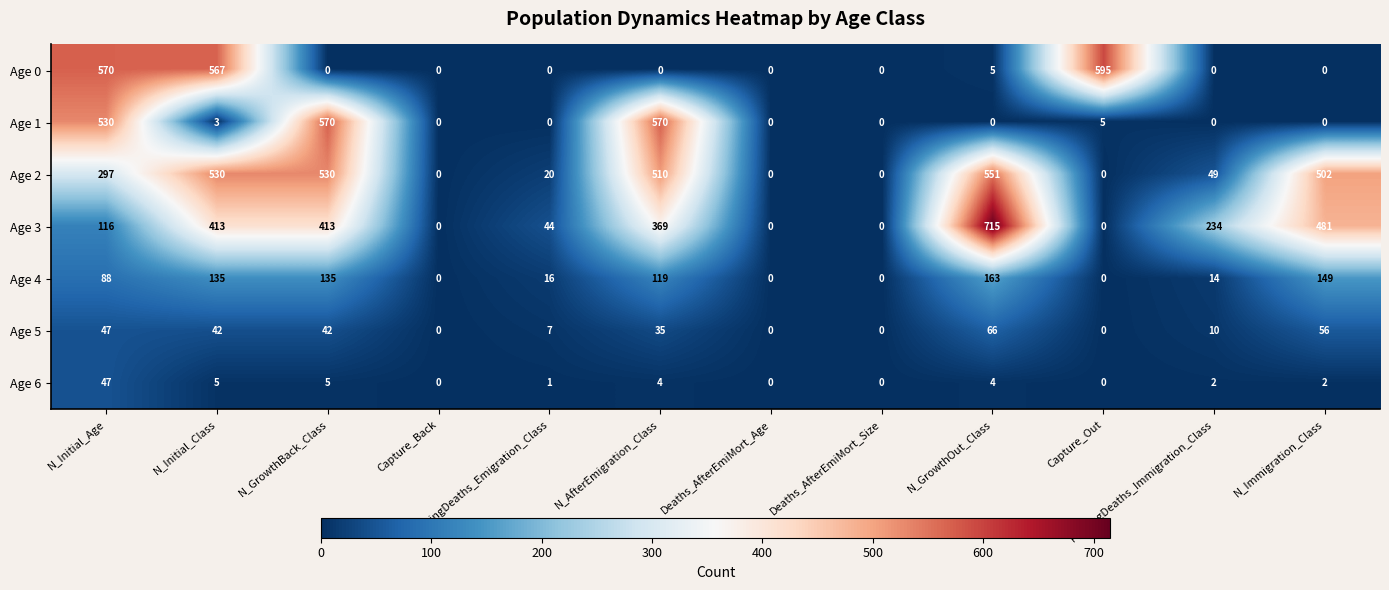

Between N_GrowthBack_Class and Capture_Out, which series saw the biggest shift?

Age 0